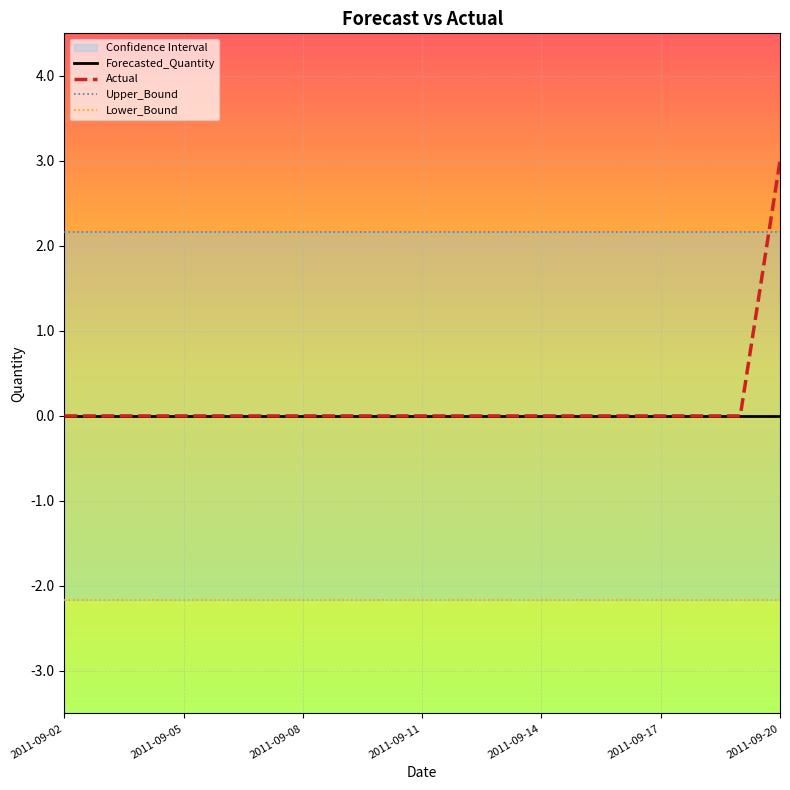

True or false: Actual and Forecasted_Quantity cross at least once.

False